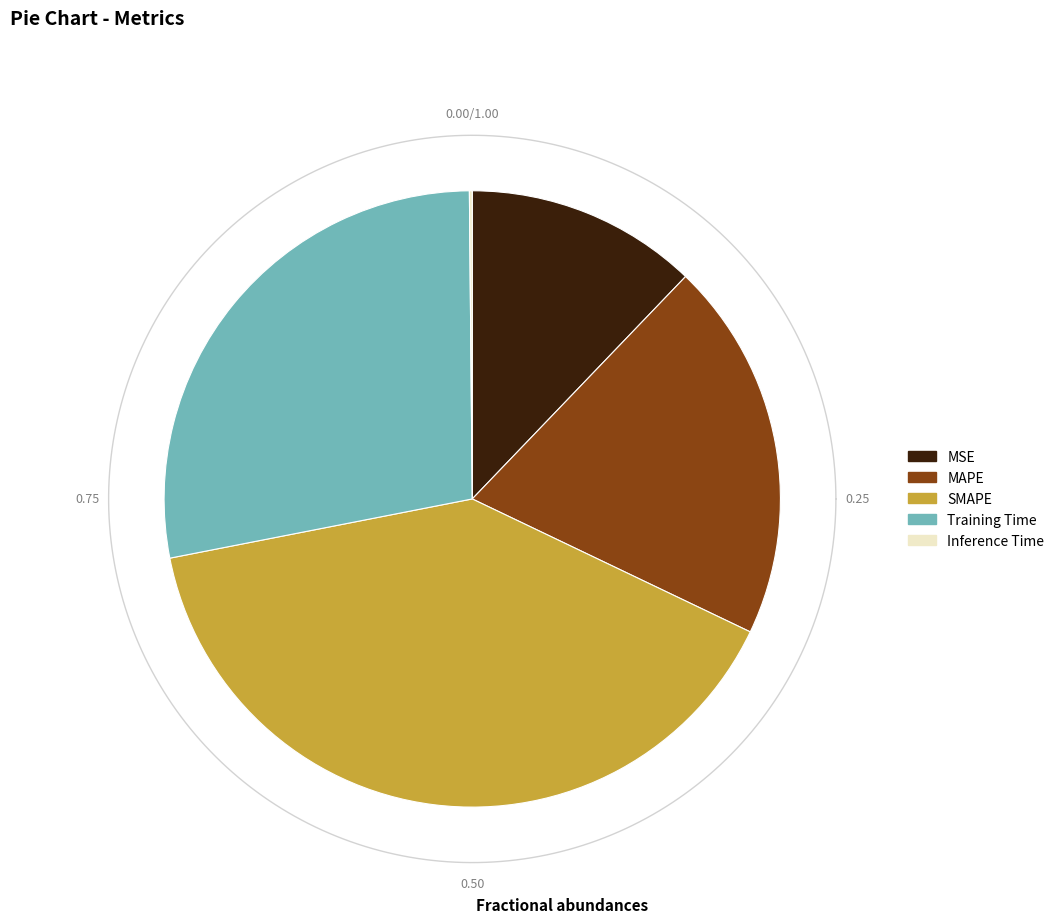

Which has a higher value, MSE or Training Time?

Training Time